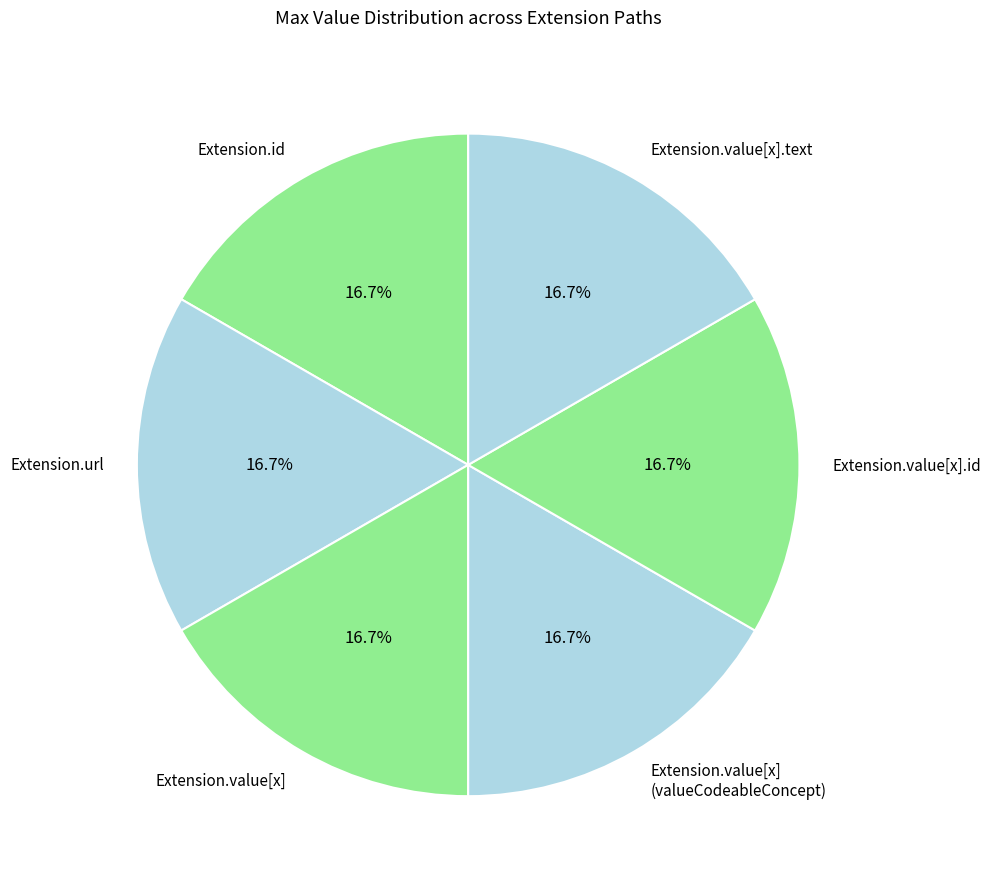

Does any single category account for the majority?

No